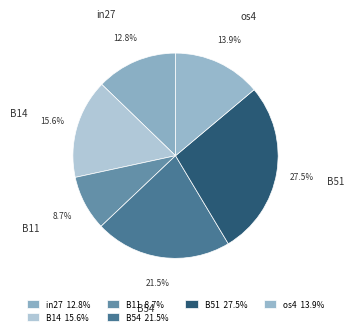

Does in27 account for over 50% of the chart?

No